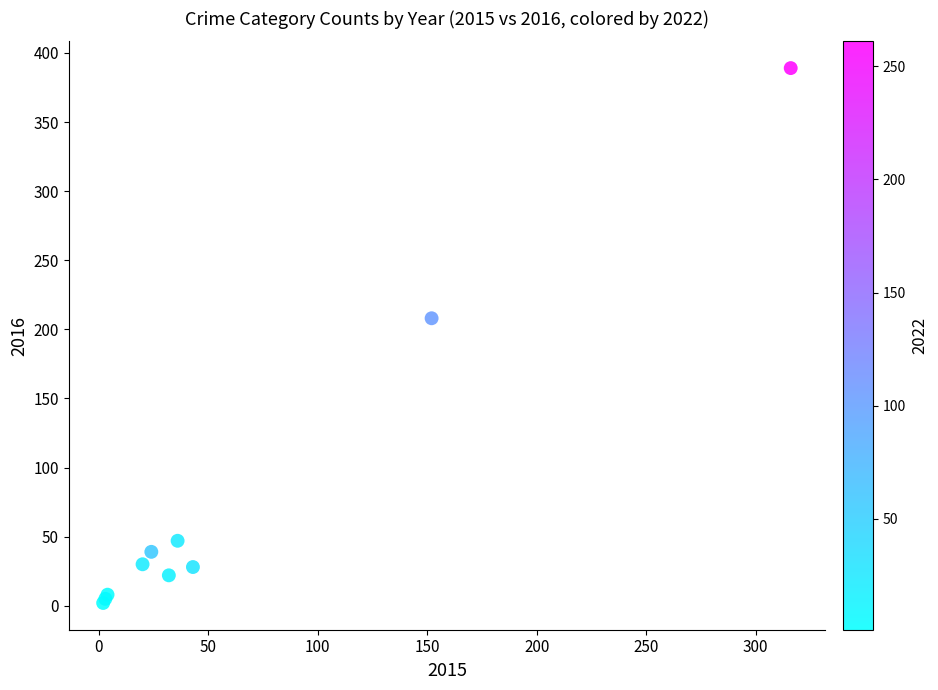

What Y value in the scatter plot is closest to 195?

208